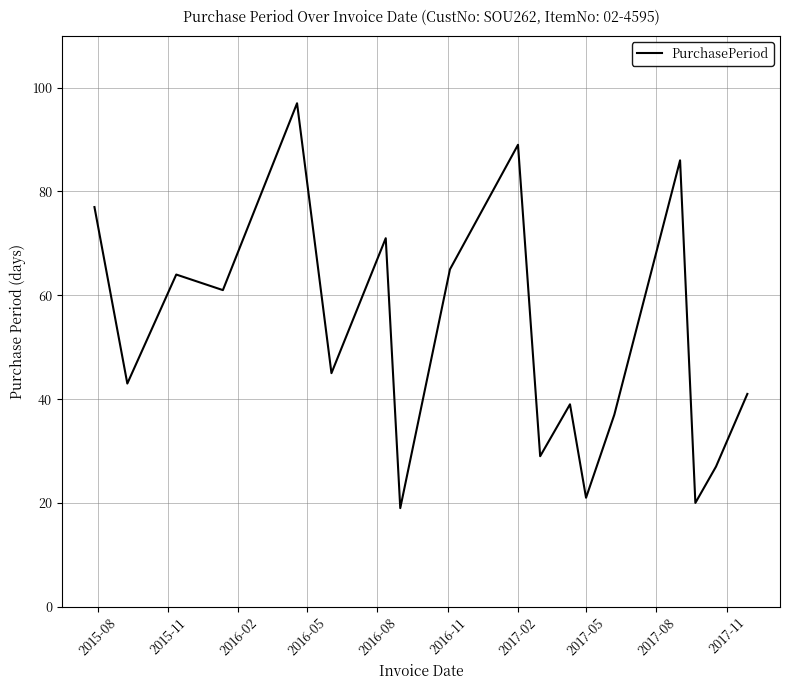

What is the greatest value displayed?

97